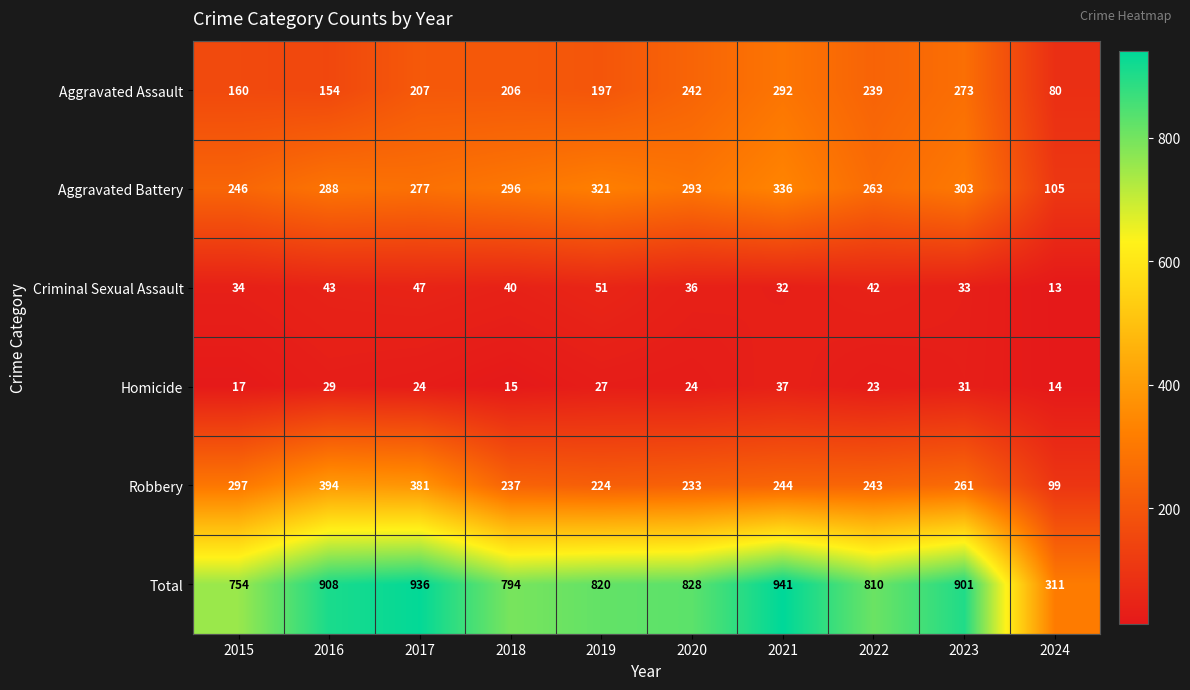

Which category has the lowest value across all series?

2024